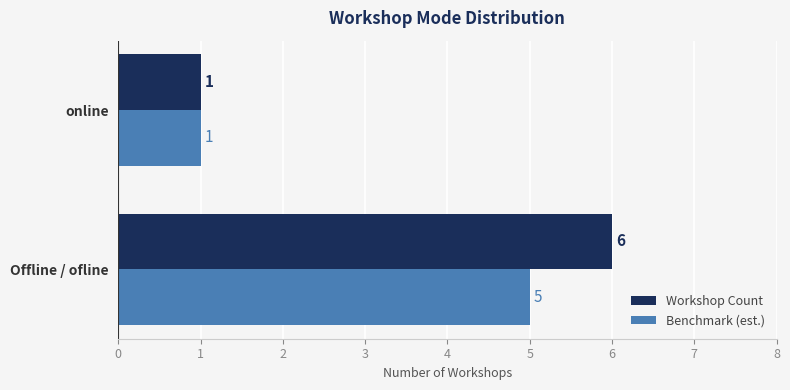

List the labels in order of Benchmark (est.) value, smallest first.

online, Offline / ofline